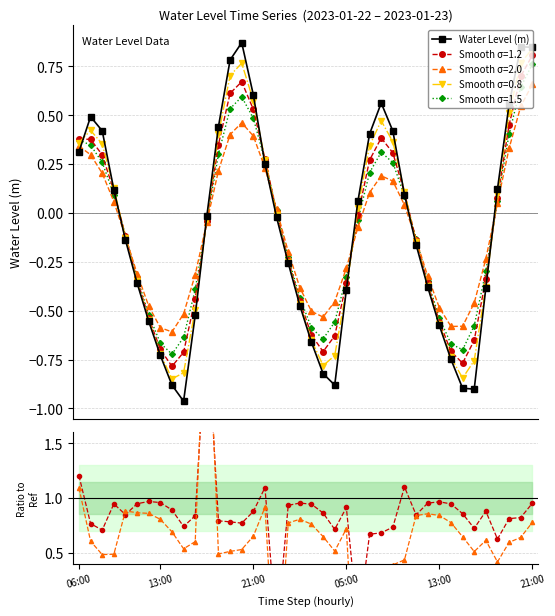

How many values are below zero?

22